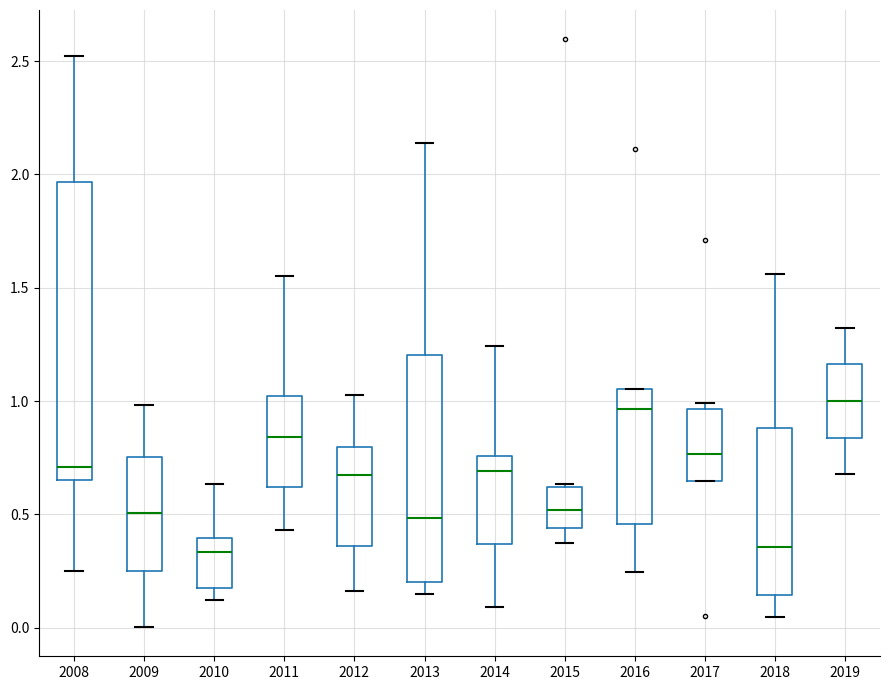

Reading left to right, transcribe this box plot: for each box, give where its median line is, the range the box spans, and where its two whiskers end, as read against the y-axis. The values are not printed on the chart, so give them approximately, as read against the axis.

2008: median 0.70, box 0.65 to 1.95, whiskers 0.25 to 2.50
2009: median 0.50, box 0.25 to 0.75, whiskers 0.00 to 1.00
2010: median 0.35, box 0.20 to 0.40, whiskers 0.10 to 0.65
2011: median 0.85, box 0.60 to 1.00, whiskers 0.45 to 1.55
2012: median 0.70, box 0.35 to 0.80, whiskers 0.15 to 1.05
2013: median 0.50, box 0.20 to 1.20, whiskers 0.15 to 2.15
2014: median 0.70, box 0.35 to 0.75, whiskers 0.10 to 1.25
2015: median 0.50, box 0.45 to 0.60, whiskers 0.35 to 0.65
2016: median 0.95, box 0.45 to 1.05, whiskers 0.25 to 1.05
2017: median 0.75, box 0.65 to 0.95, whiskers 0.65 to 1.00
2018: median 0.35, box 0.15 to 0.90, whiskers 0.05 to 1.55
2019: median 1.00, box 0.85 to 1.15, whiskers 0.70 to 1.30